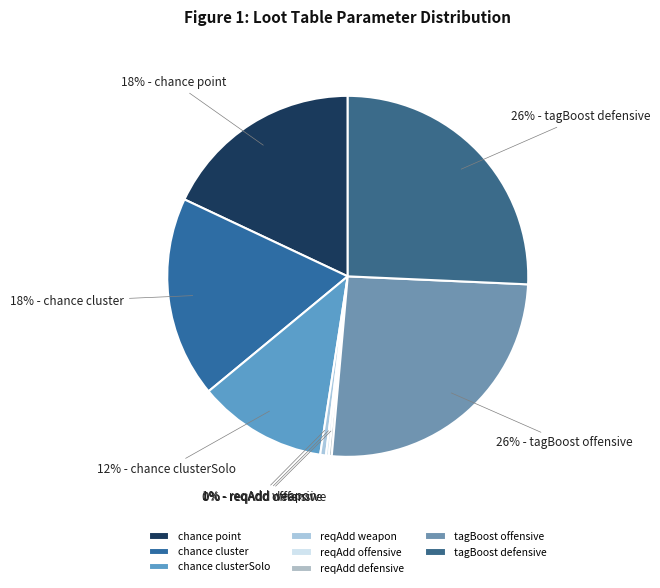

Is tagBoost defensive the majority of the pie?

No